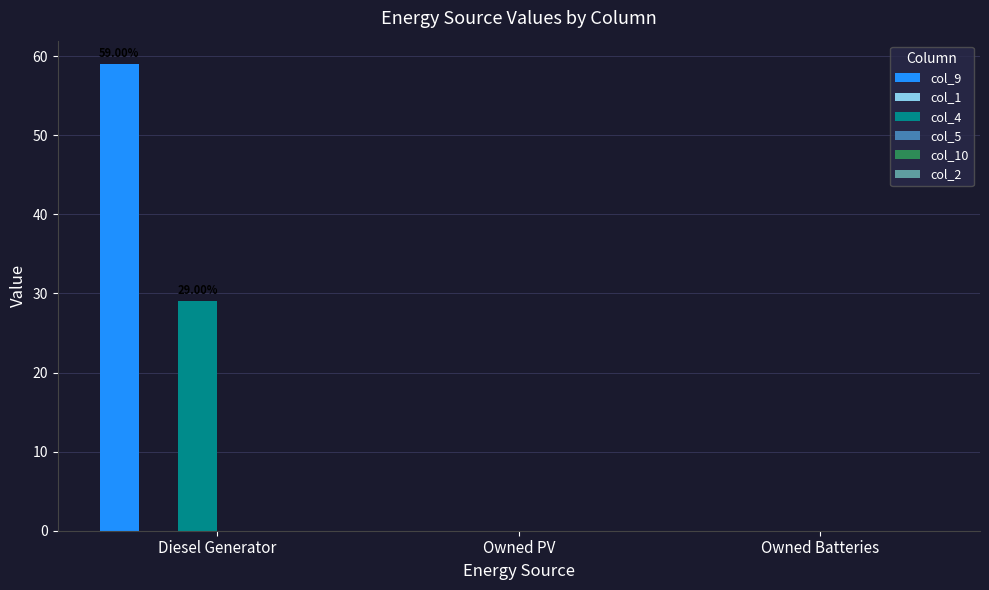

Which category has the highest value in the col_4 series?

Diesel Generator